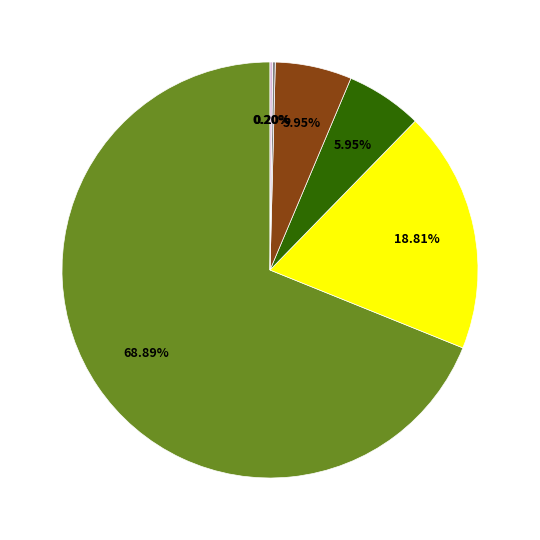

Is there a majority slice in this chart?

Yes